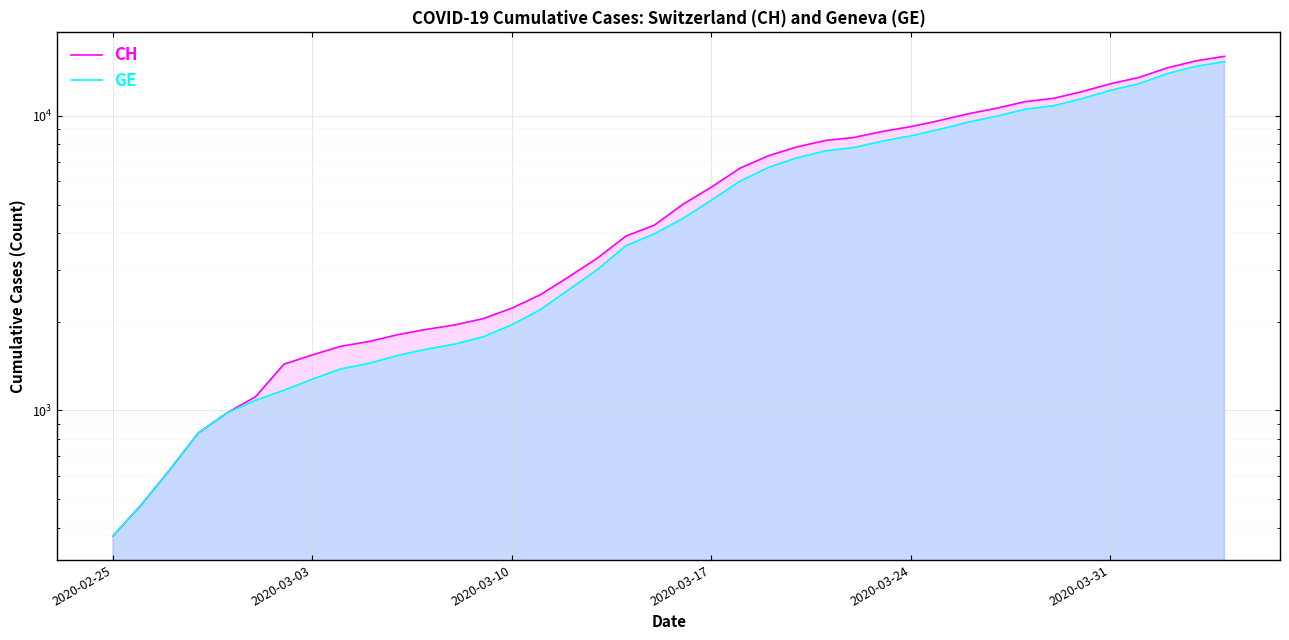

At how many categories does at least one series exceed 7705?

16